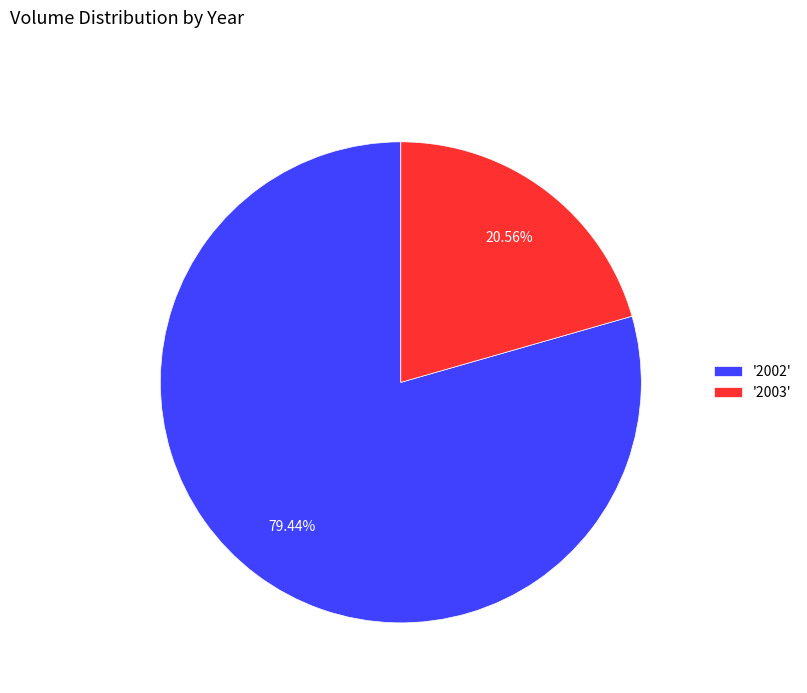

Combined, do '2003' and '2002' account for over 50%?

Yes